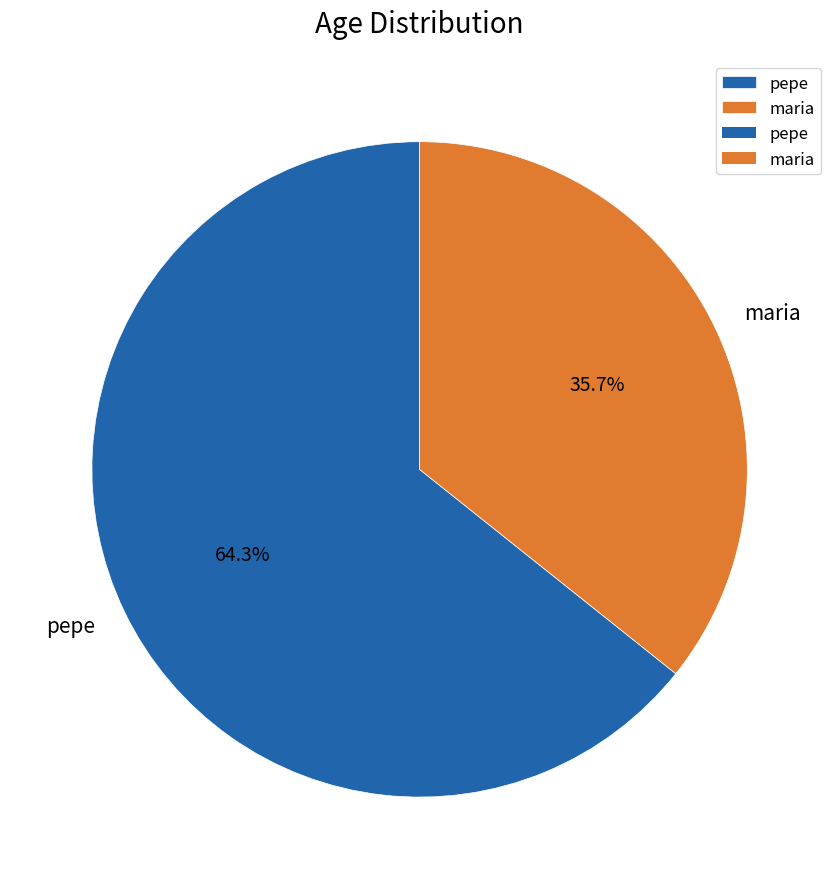

What is the largest slice in the pie chart?

pepe